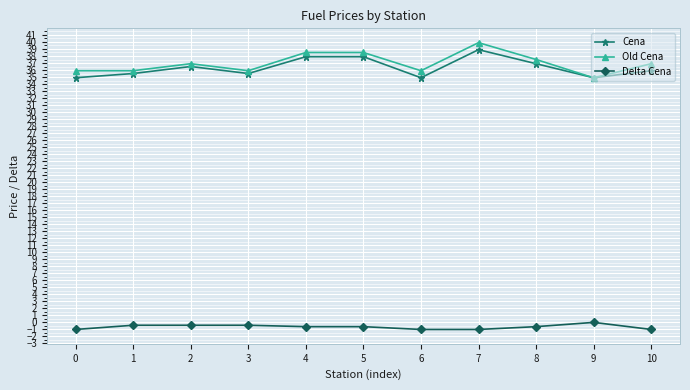

At which category does Old Cena reach its first local peak?

2